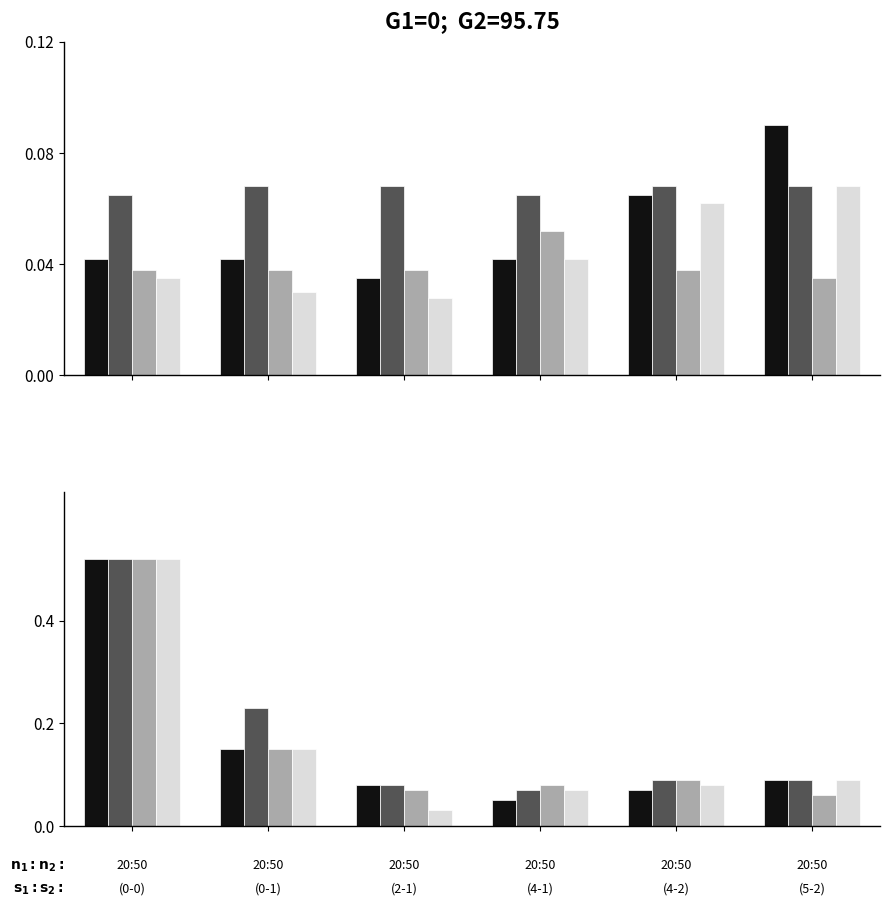

What is the value of the light_gray bar at the 2nd from the left?

0.1